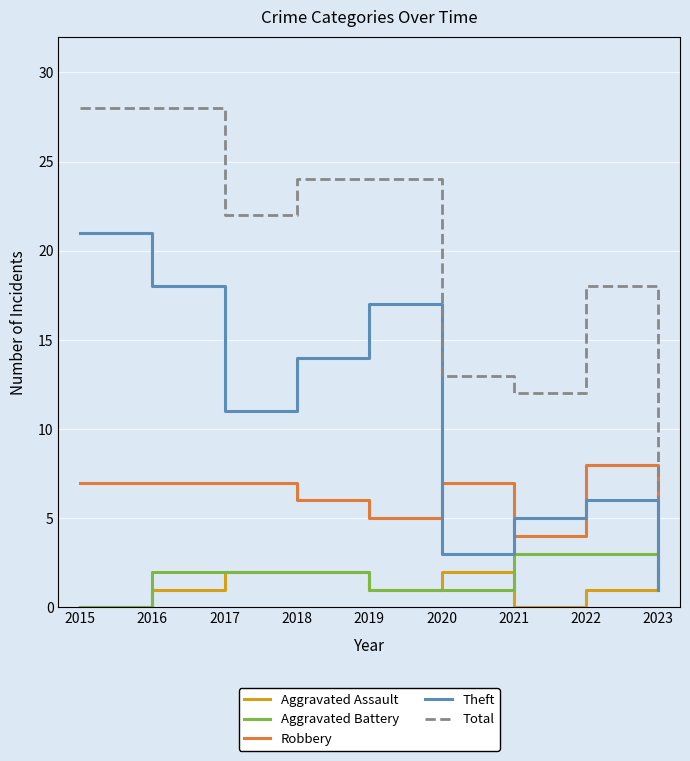

What is the difference between the highest and lowest values at 2018?

22